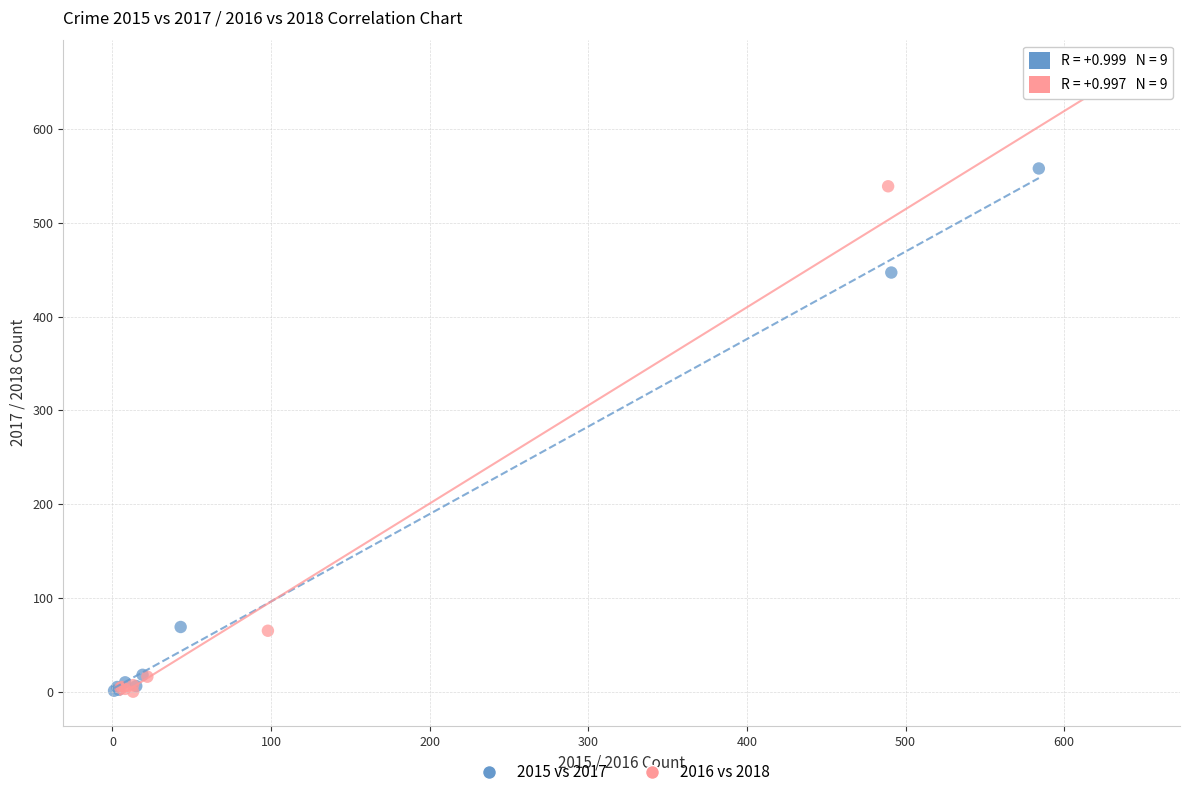

Which series has the largest Y range (max minus min)?

2016 vs 2018